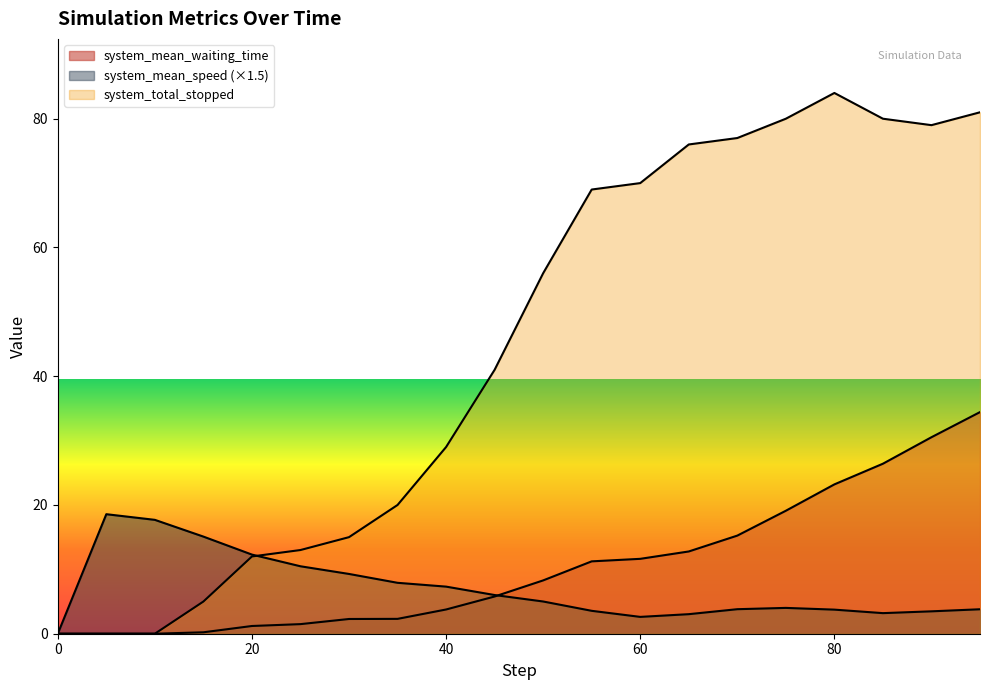

True or false: system_mean_waiting_time has more than 0 interior local peaks.

False